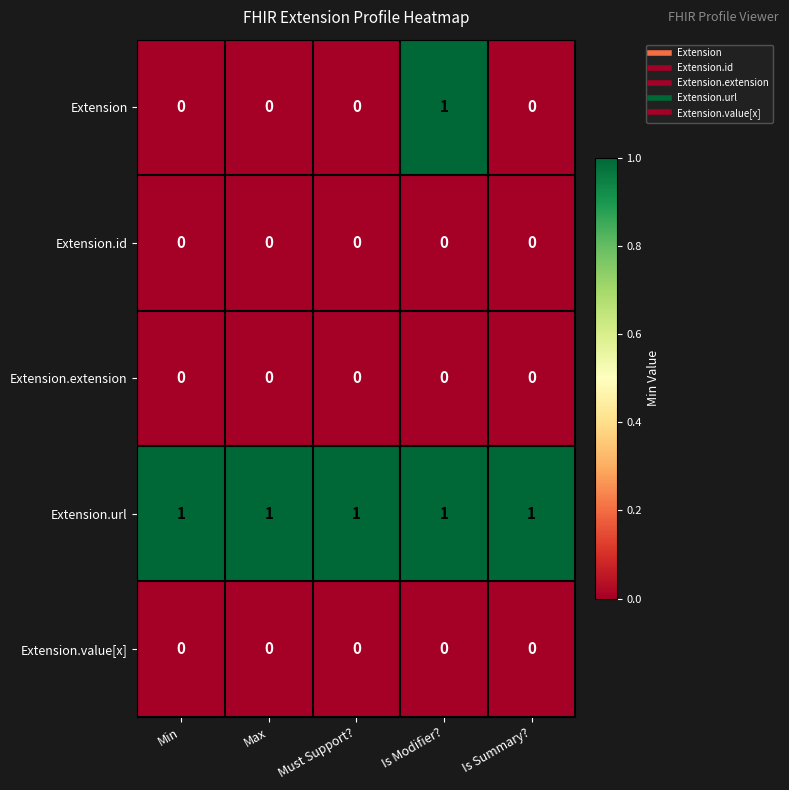

How many series are shown in this chart?

5